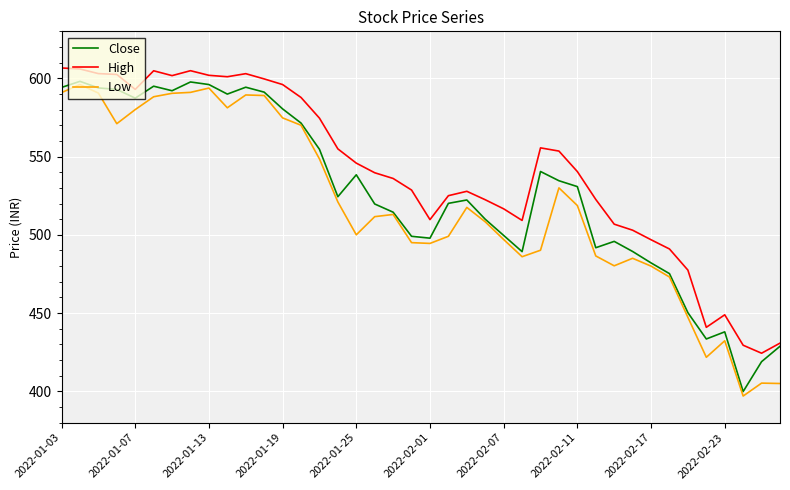

What are all the series names shown in the legend?

Close, High, Low